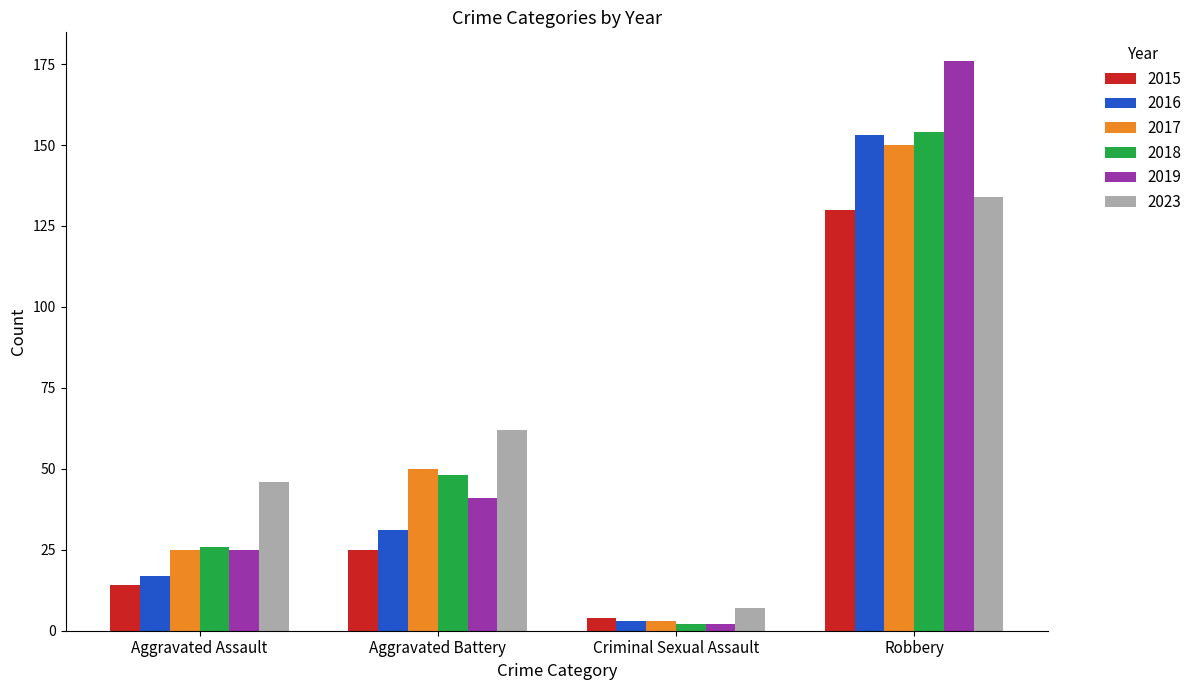

At which category is the sum across all series the highest?

Robbery